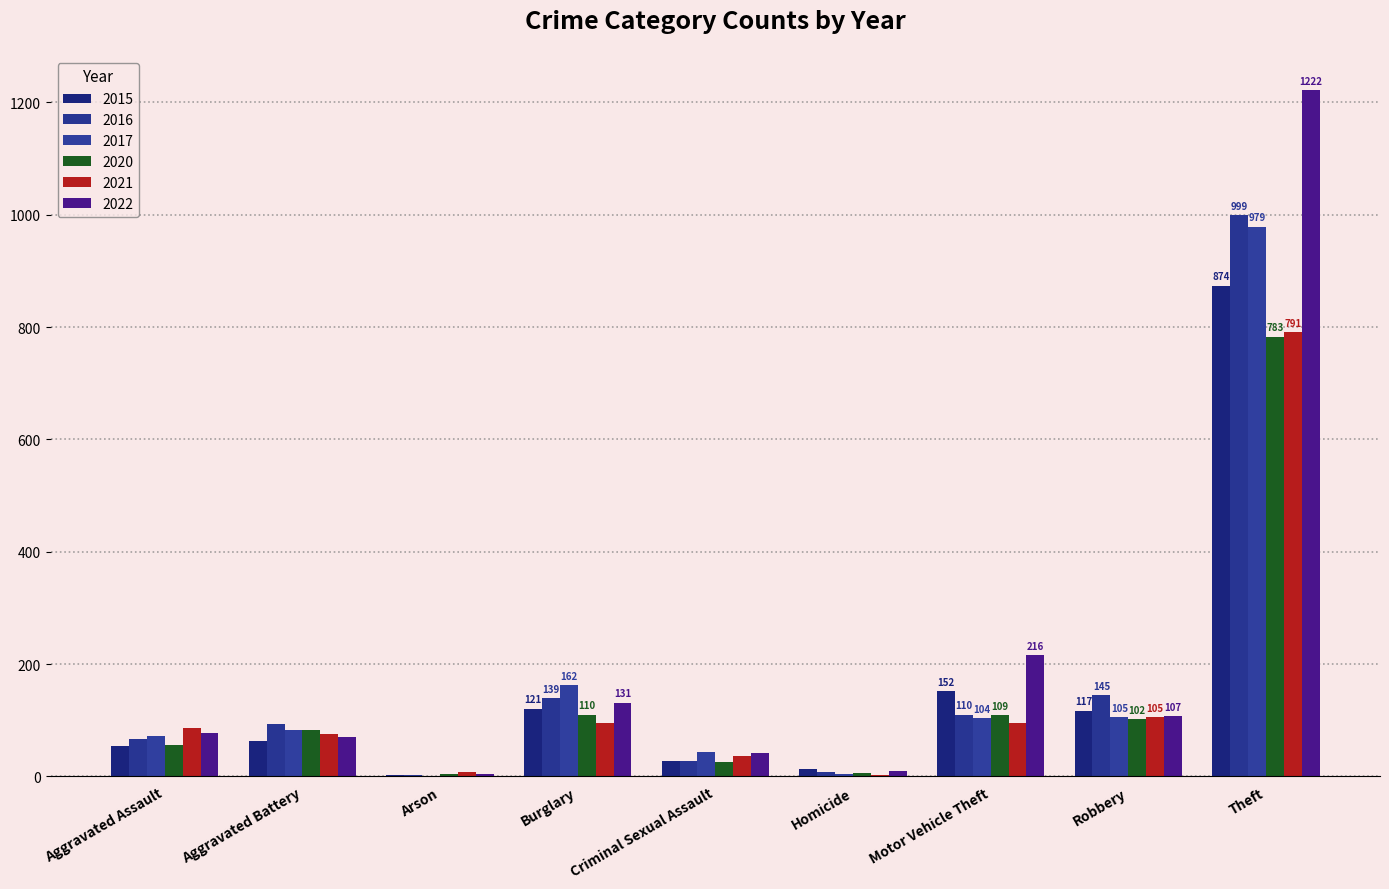

Which category has the highest value in the 2021 series?

Theft